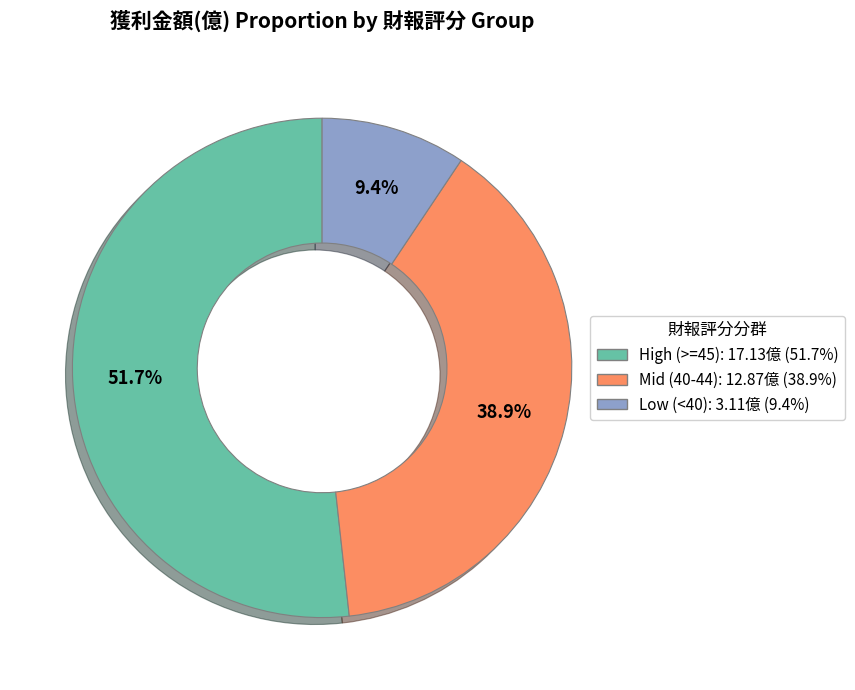

Is there any slice that represents more than half of the pie?

Yes